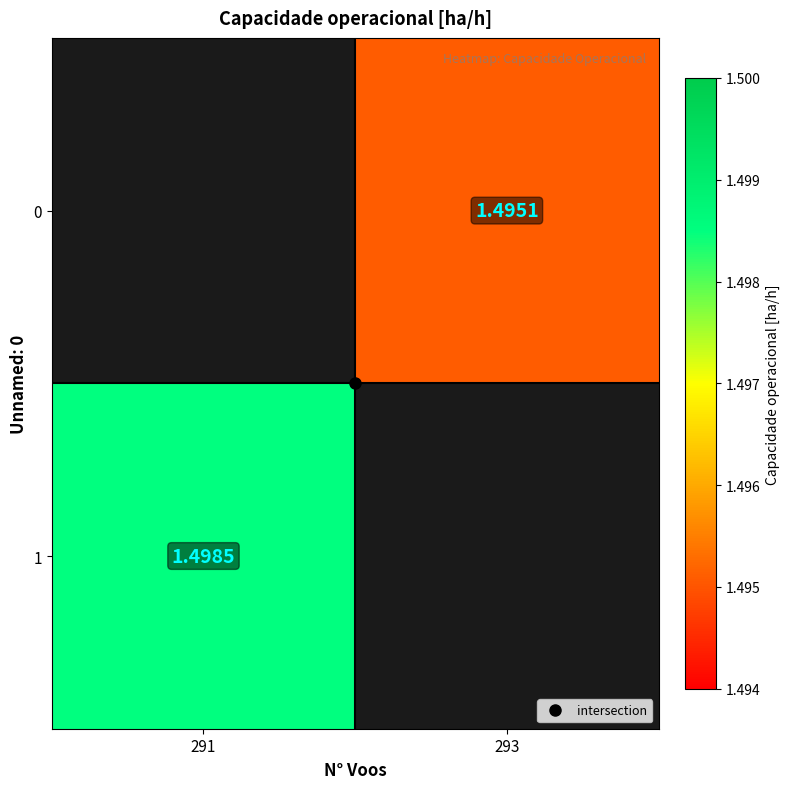

Is the value of 0 at 293 greater than the value of 1 at 291?

No